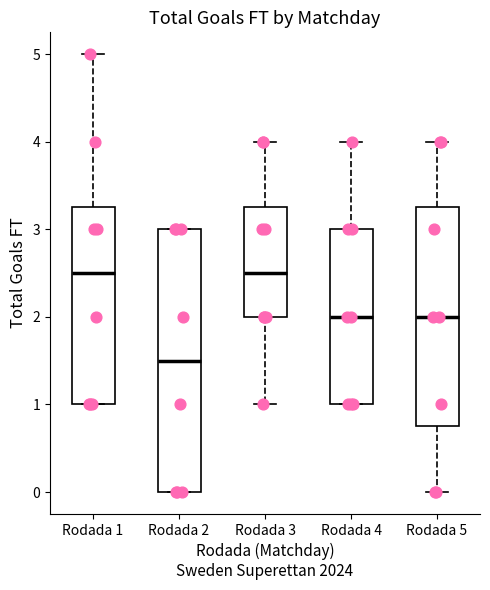

Reading left to right, read every box against the y-axis: the position of its median line, the range the box covers, and the ends of its whiskers. The values are not printed on the chart, so give them approximately, as read against the axis.

Rodada 1: median 2.5, box 1.0 to 3.3, whiskers 1.0 to 5.0
Rodada 2: median 1.5, box 0.0 to 3.0, whiskers 0.0 to 3.0
Rodada 3: median 2.5, box 2.0 to 3.3, whiskers 1.0 to 4.0
Rodada 4: median 2.0, box 1.0 to 3.0, whiskers 1.0 to 4.0
Rodada 5: median 2.0, box 0.8 to 3.3, whiskers 0.0 to 4.0